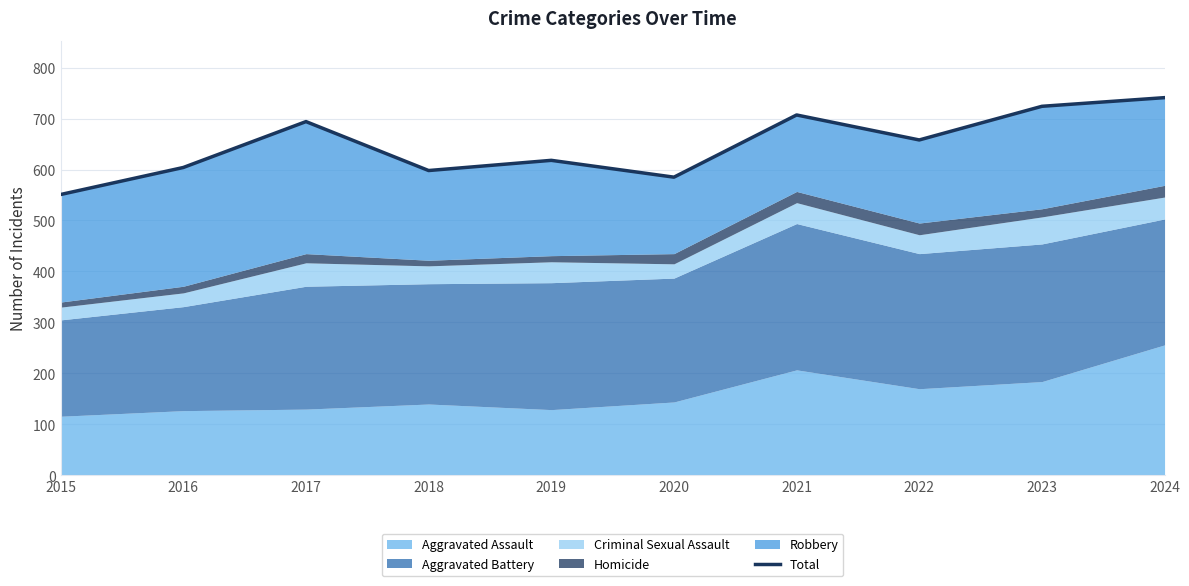

What is the greatest value displayed?

741